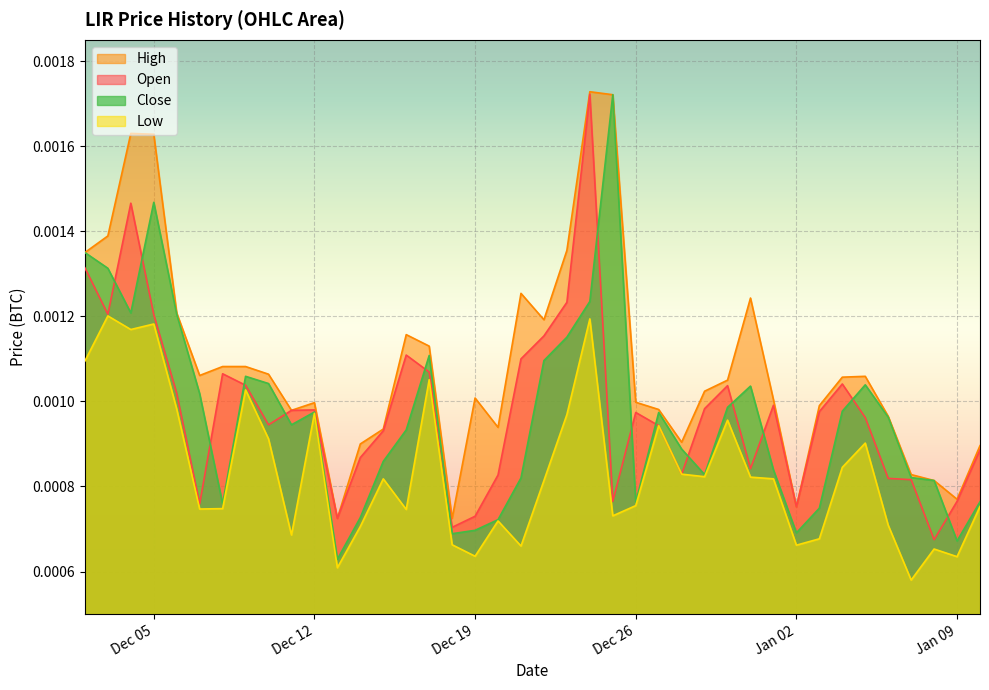

At which label does High reach its peak?

2017-12-24